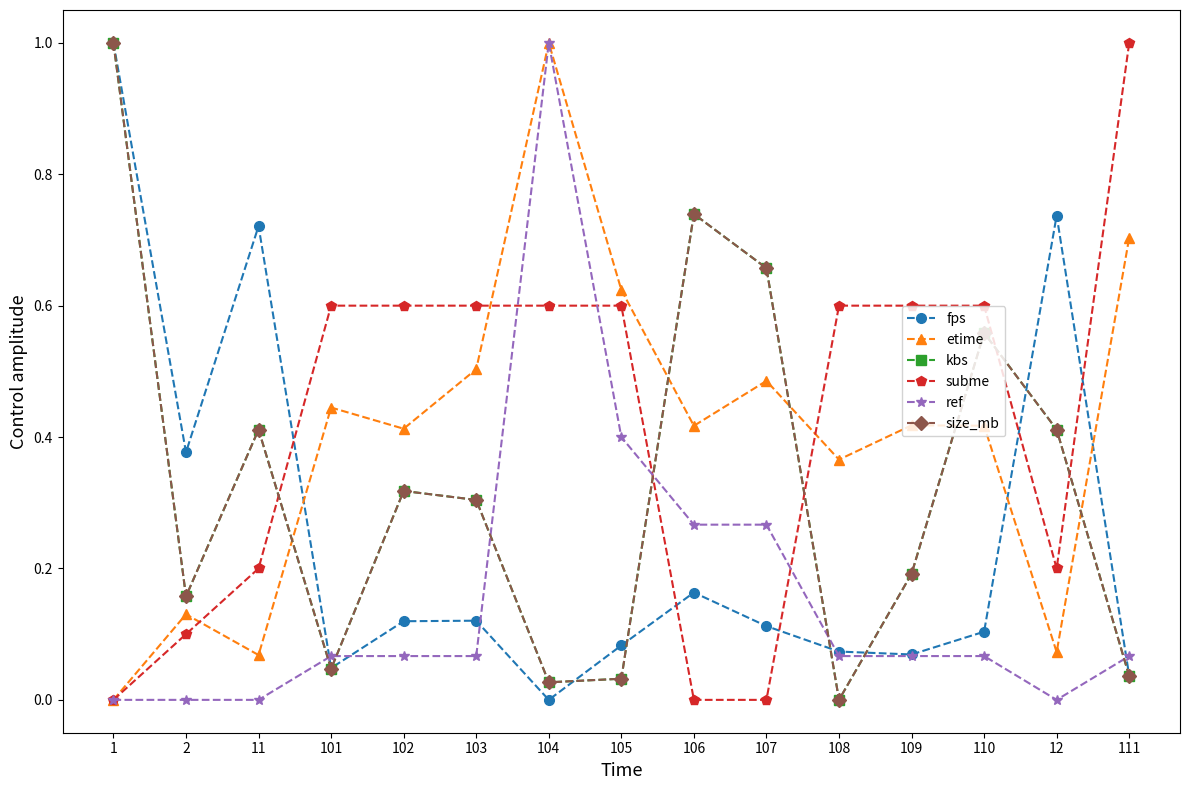

The value of etime at 107 is 0.2. True or false?

False